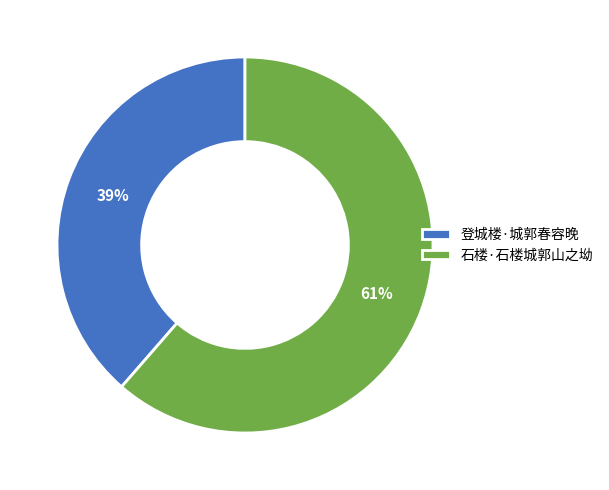

How many slices are in this pie chart?

2